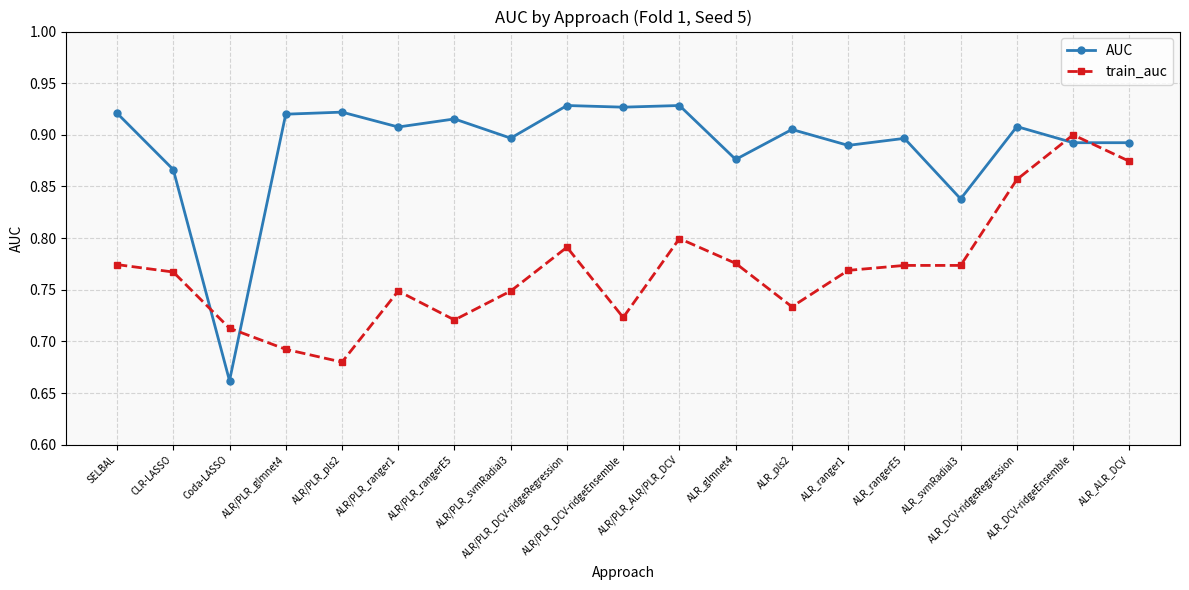

True or false: AUC and train_auc cross at least once.

True